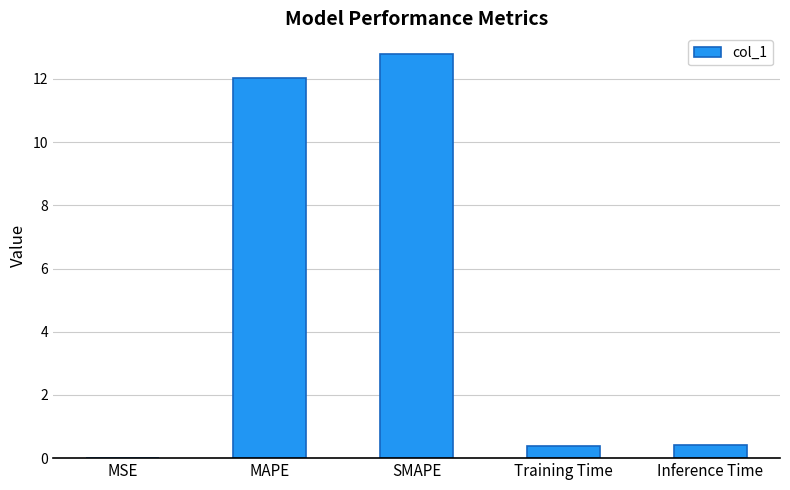

The value at SMAPE is 16.7. True or false?

False